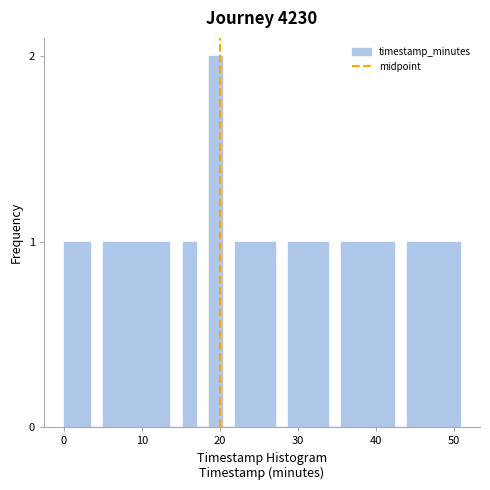

Around what value on the x-axis is the tallest bar? Give the approximate position of its centre, as read against the axis.

19